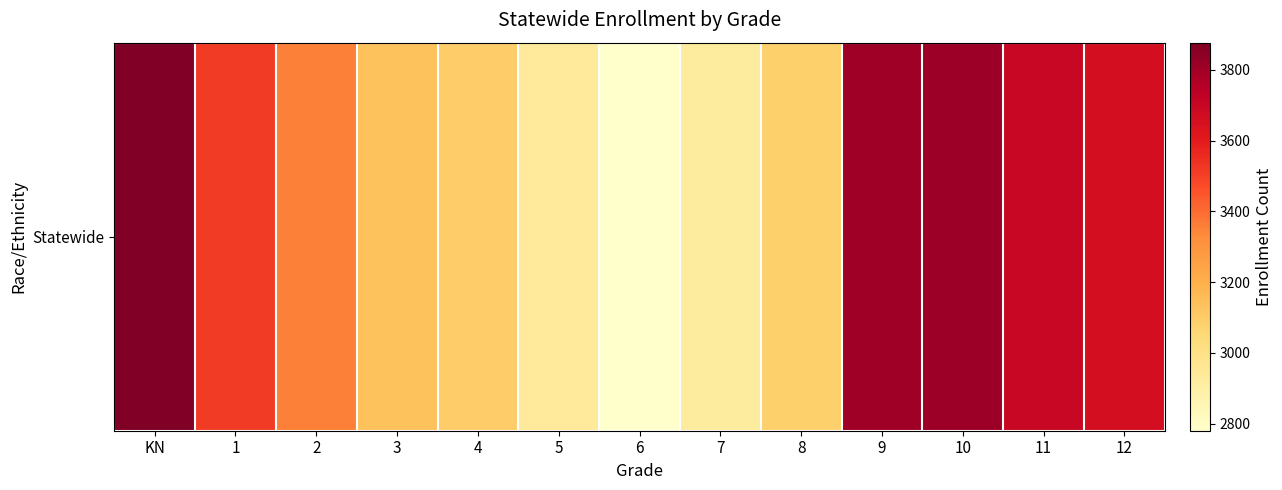

How many series are shown in this chart?

1